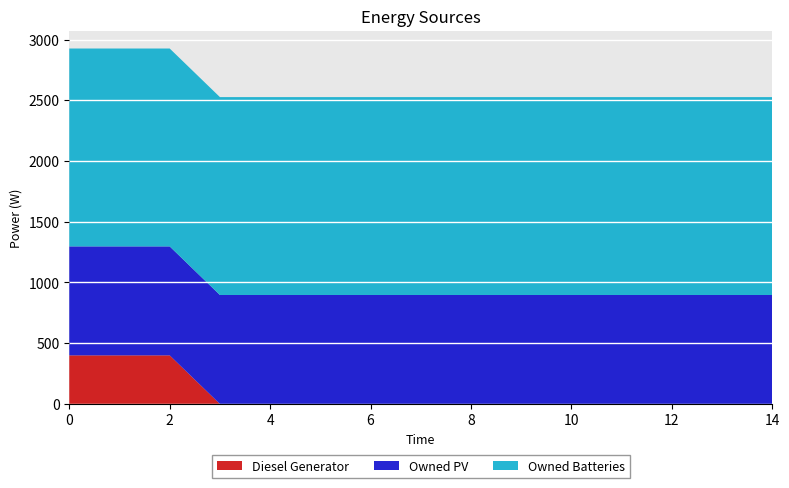

Reading right to left, extract all data points from this chart.

Diesel Generator: 14=0	13=0	12=0	11=0	10=0	9=0	8=0	7=0	6=0	5=0	4=0	3=0	2=400	1=400	0=400
Owned PV: 14=897	13=897	12=897	11=897	10=897	9=897	8=897	7=897	6=897	5=897	4=897	3=897	2=897	1=897	0=897
Owned Batteries: 14=1629	13=1629	12=1629	11=1629	10=1629	9=1629	8=1629	7=1629	6=1629	5=1629	4=1629	3=1629	2=1629	1=1629	0=1629